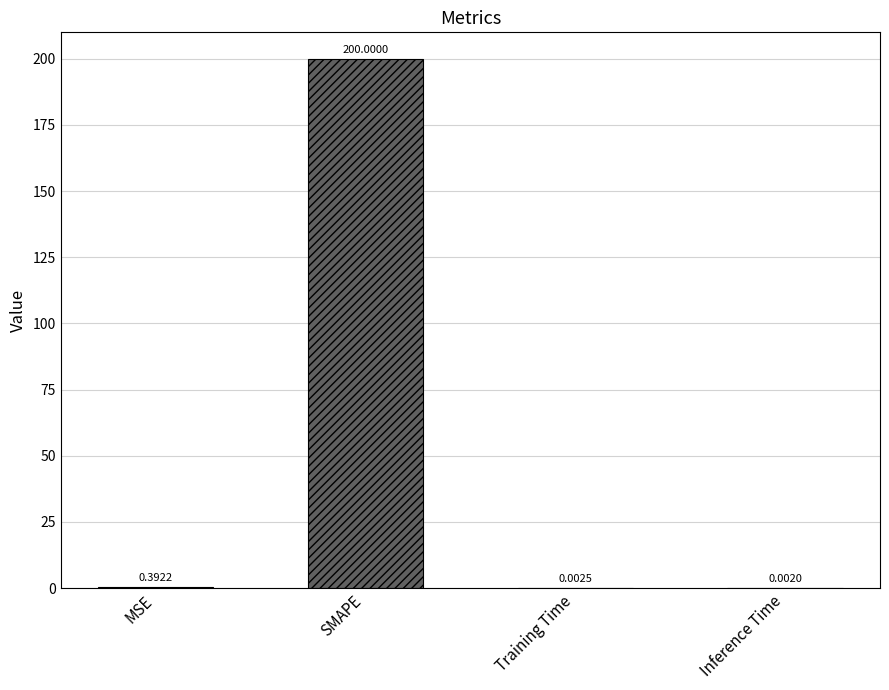

At which label is the value closest to 100?

MSE